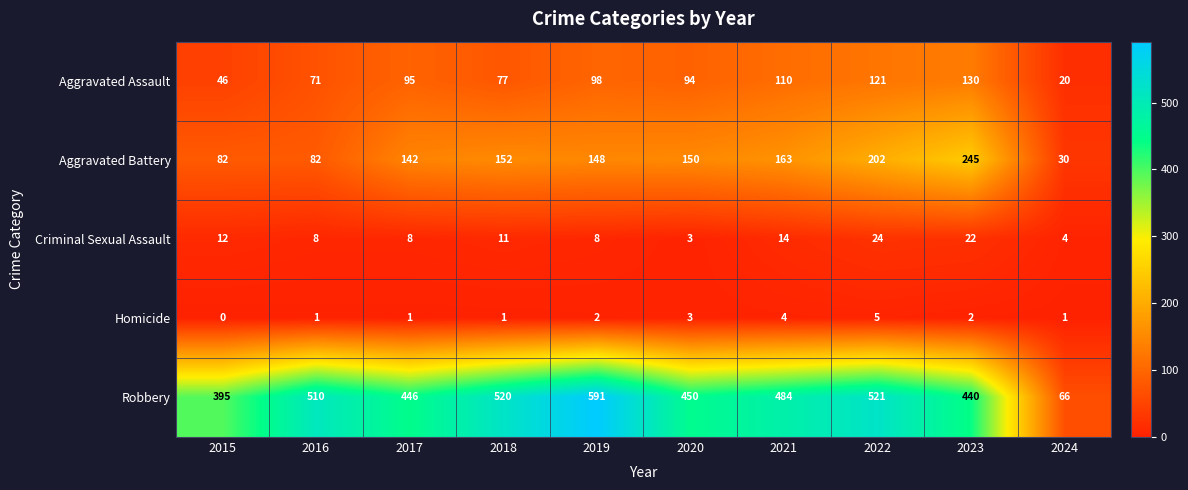

Count the number of categories in the chart.

10